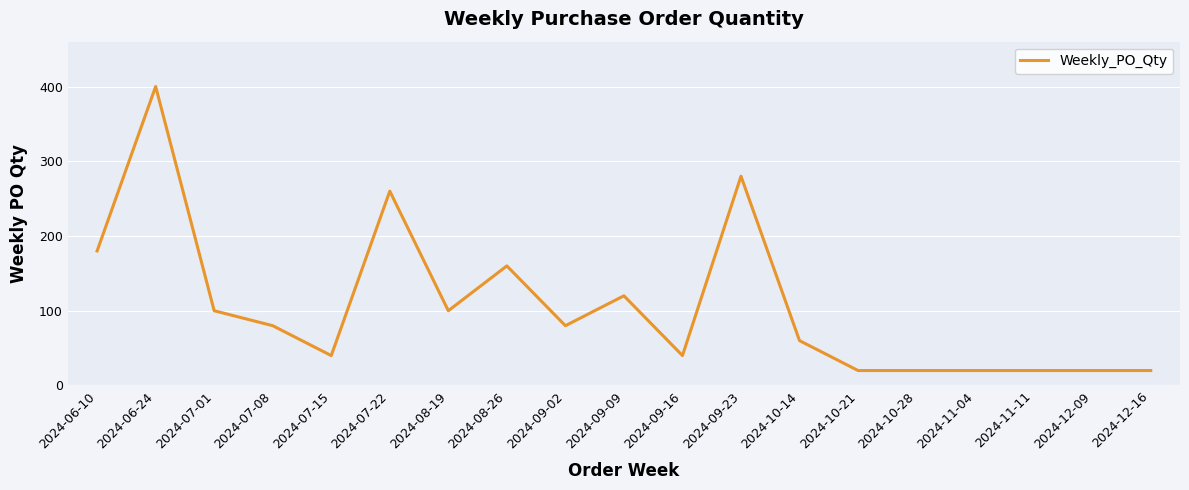

Does the chart have visible grid lines?

Yes